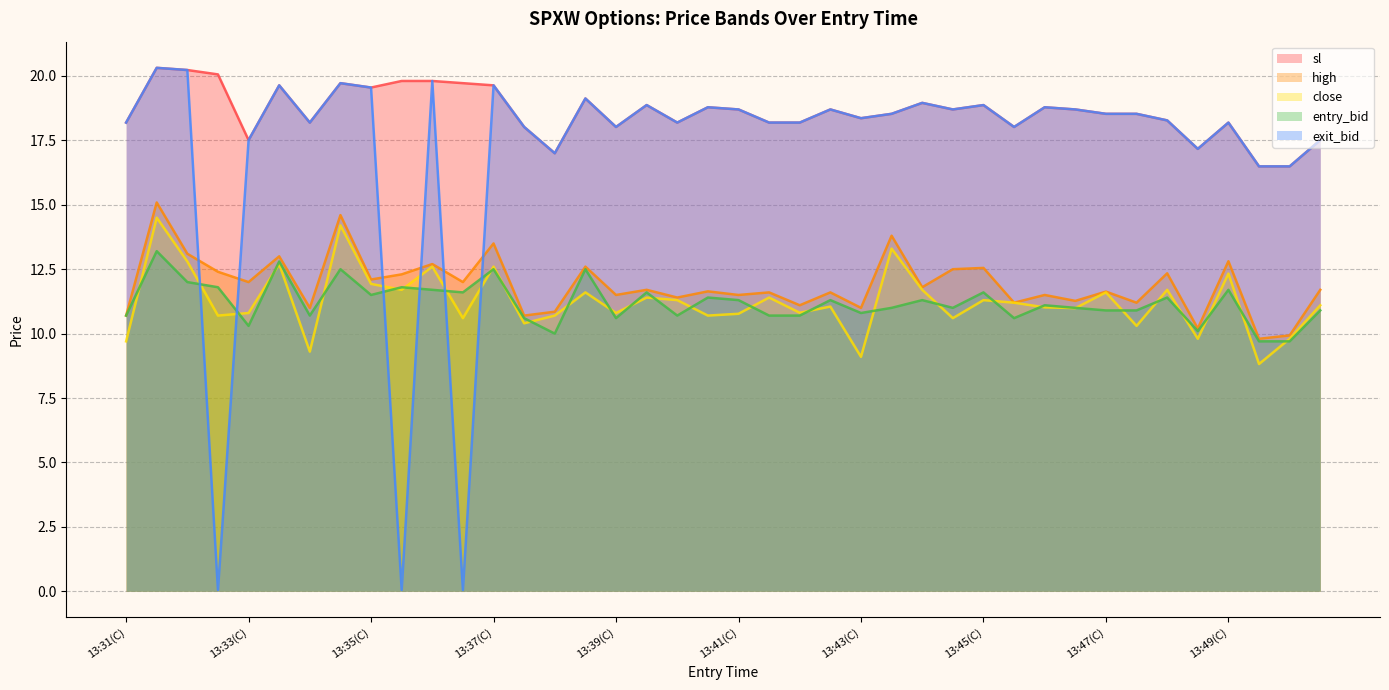

What position from the left is 13:41(P)?

22